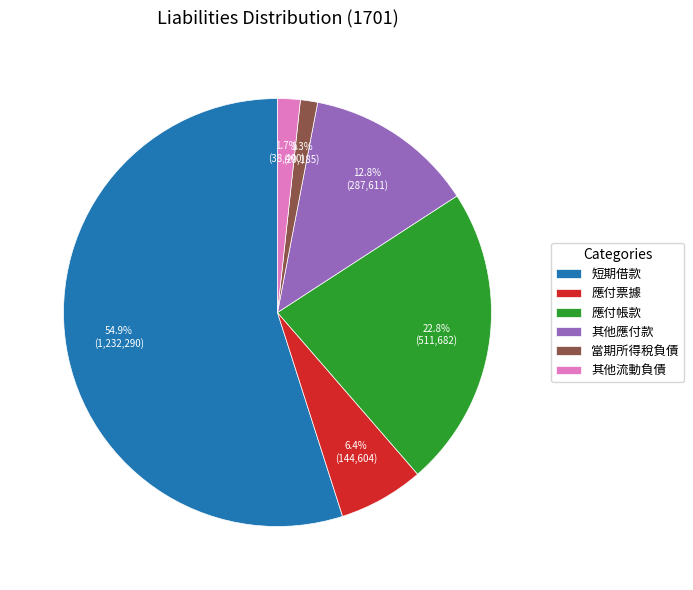

Is it true that 應付票據 is 13% of the pie?

False